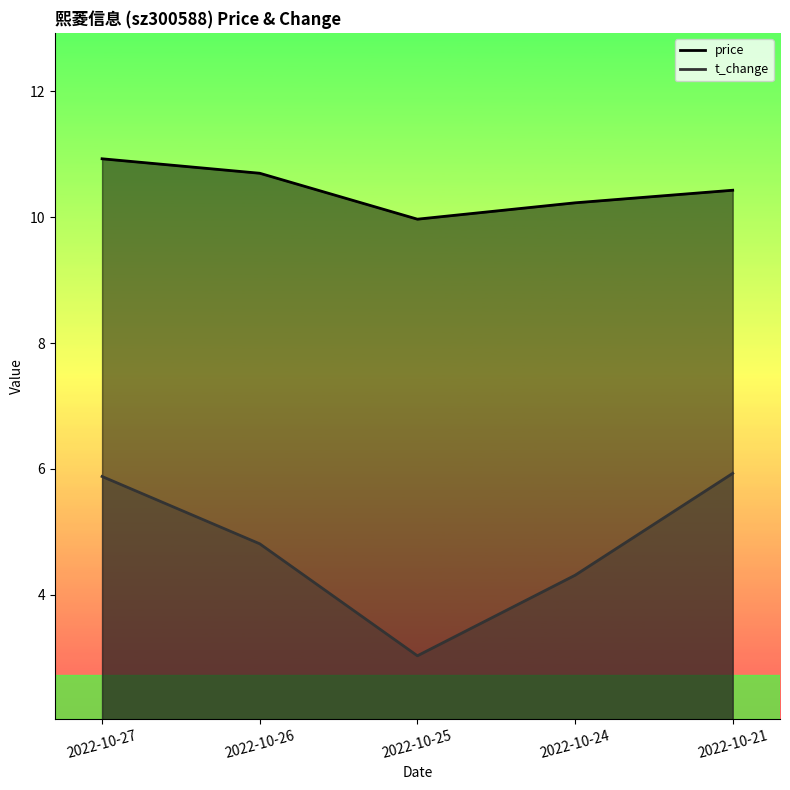

True or false: price and t_change cross at least once.

False